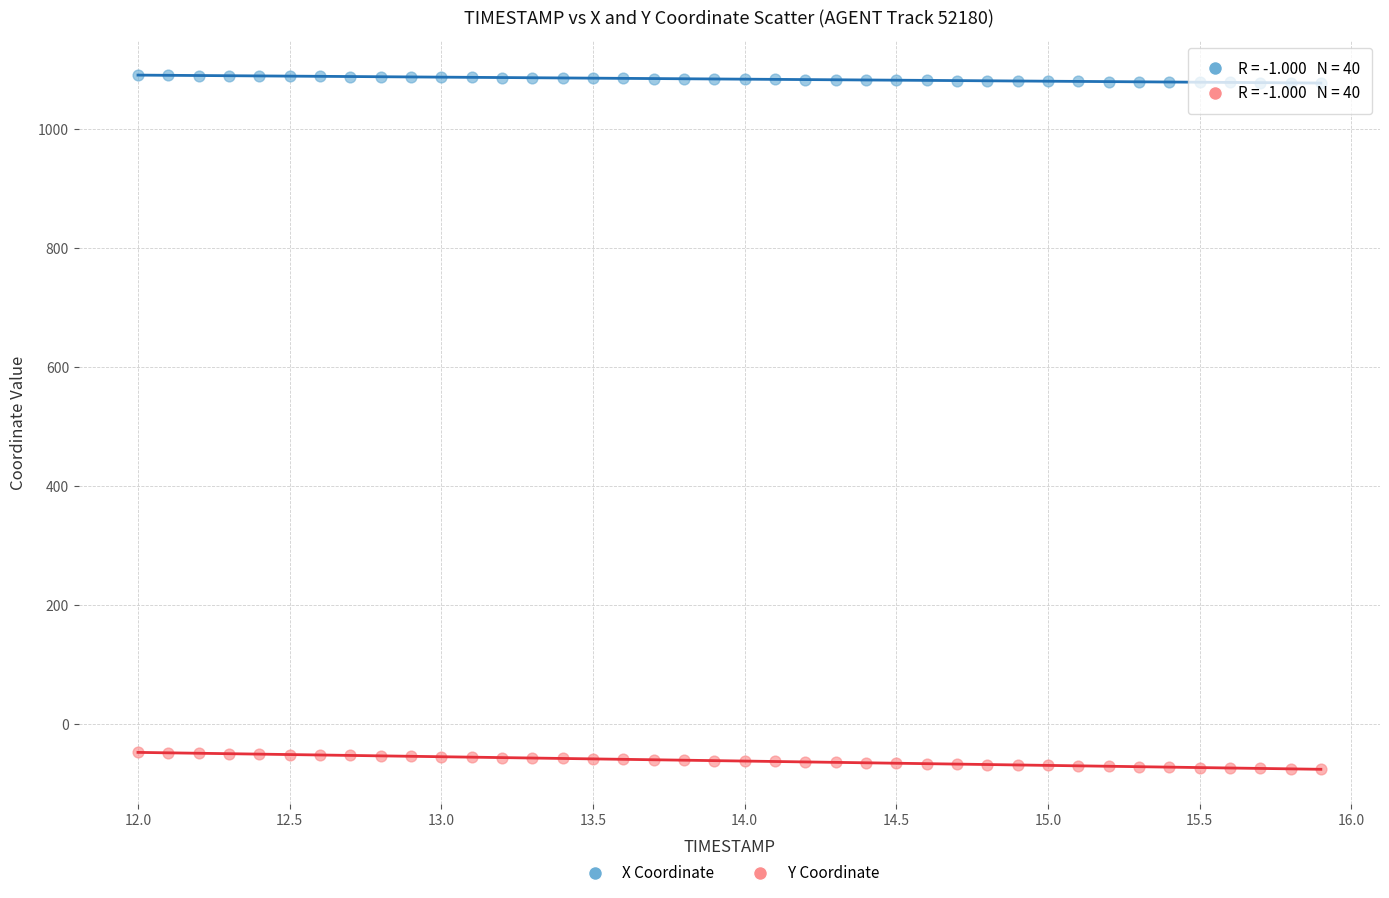

What are all the series names shown in the legend?

X Coordinate, Y Coordinate